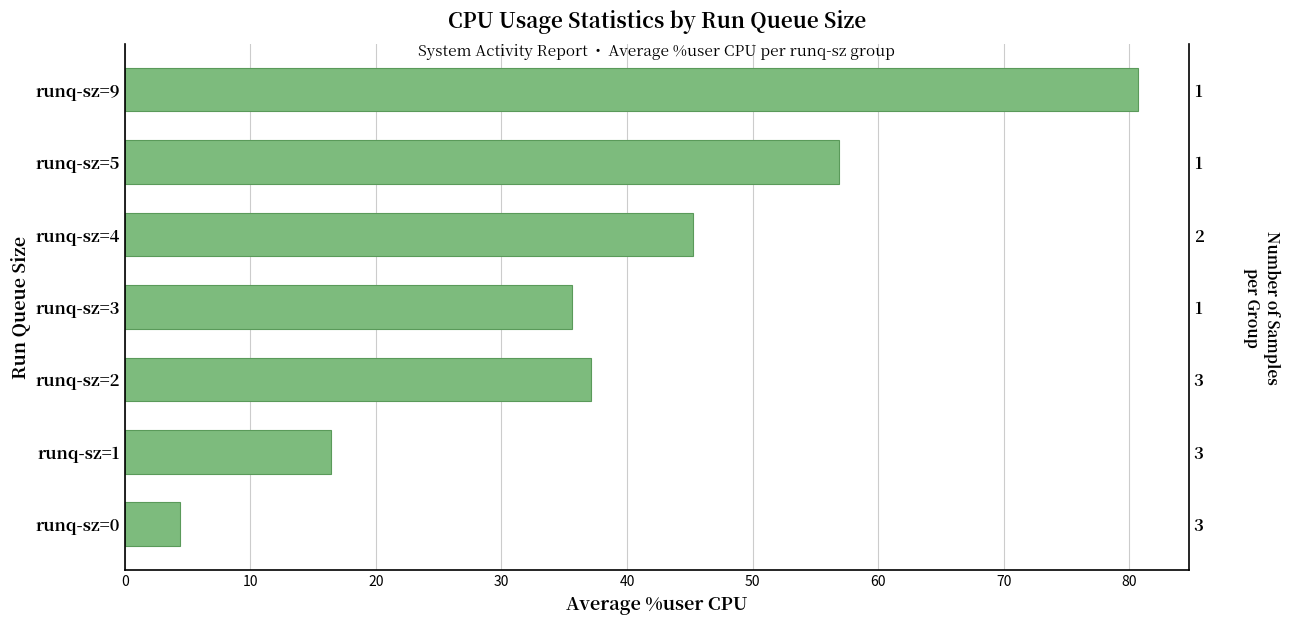

What is the sum of the values at runq-sz=0 and runq-sz=2?

41.5